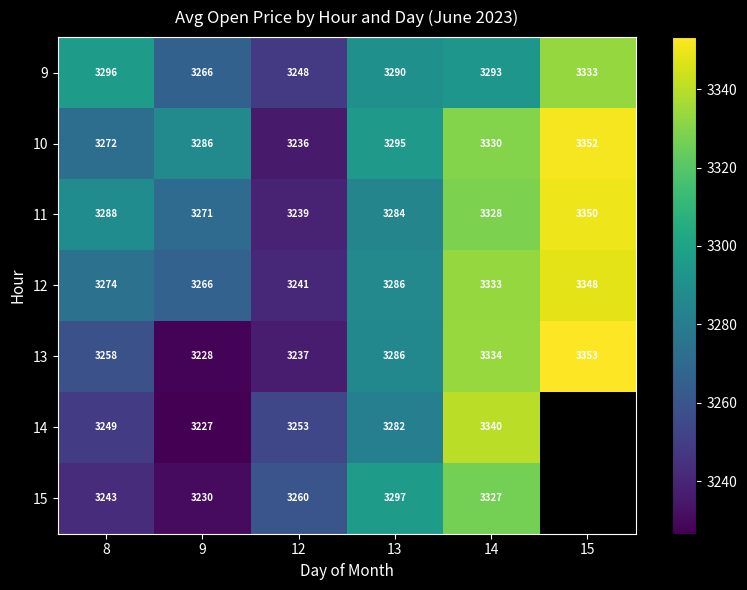

What is the minimum value shown in the chart?

3226.7